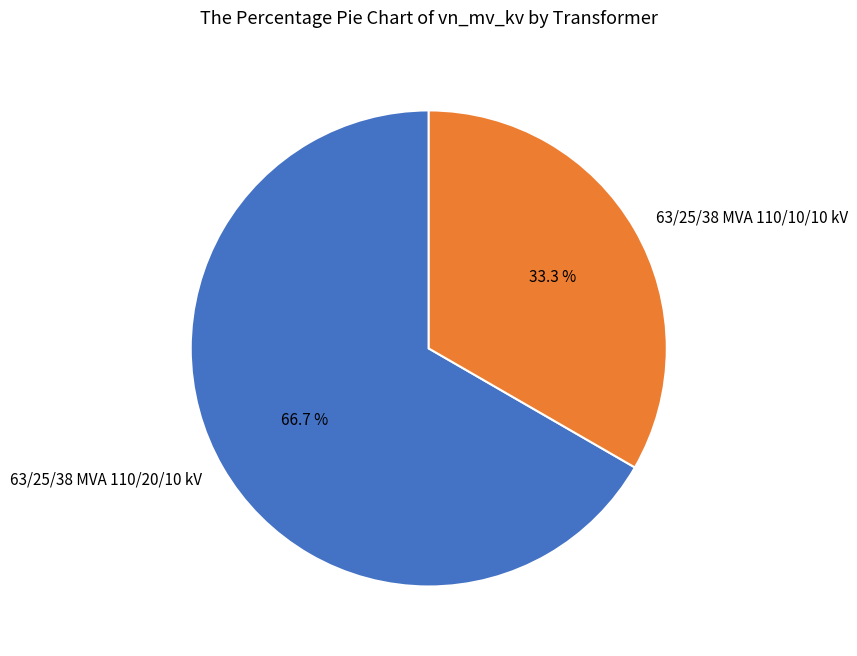

What is the ratio of the value at 63/25/38 MVA 110/20/10 kV to the value at 63/25/38 MVA 110/10/10 kV?

2.0